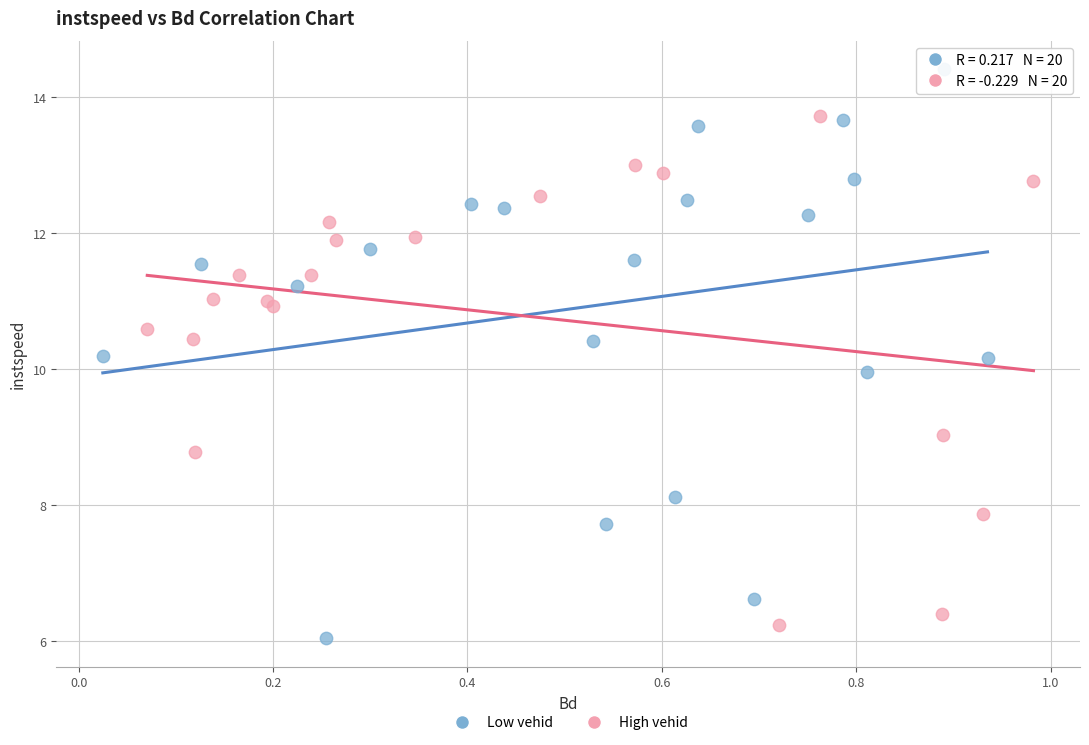

What are all the series names shown in the legend?

Low vehid, High vehid